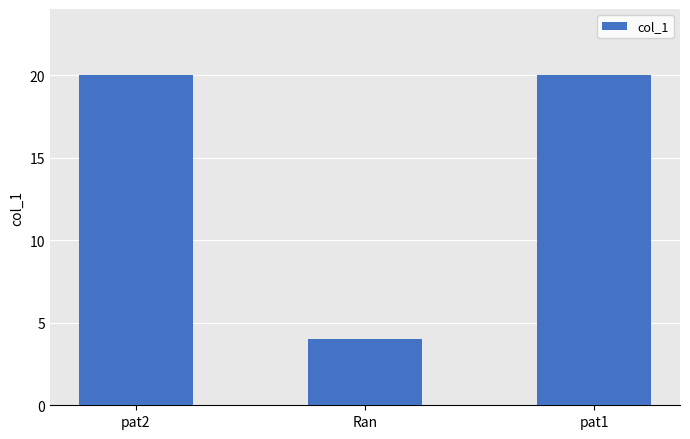

What is the change in value from pat2 to Ran?

-16